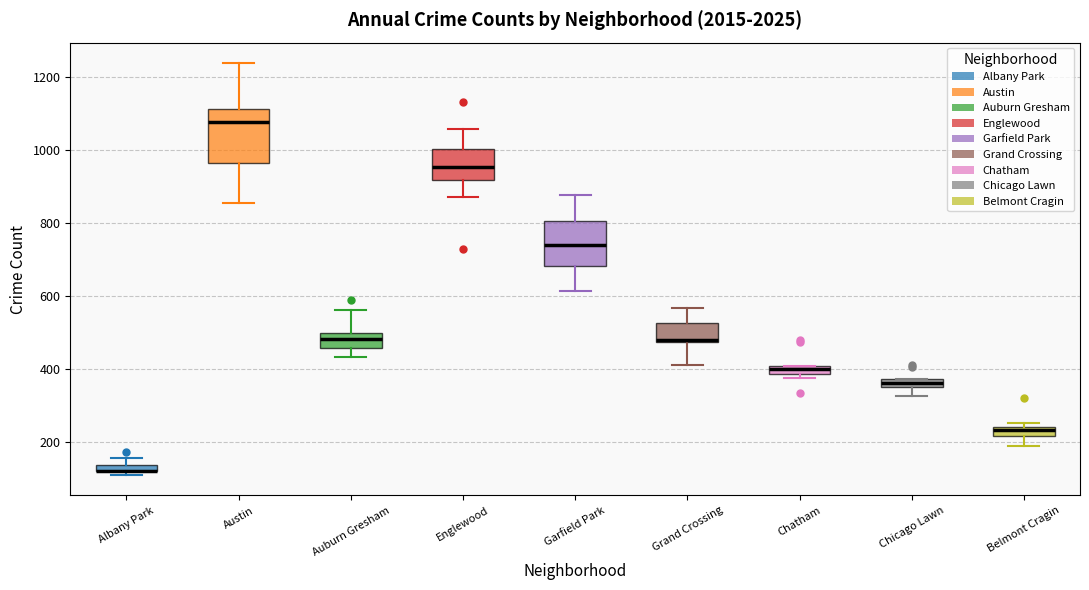

Where is the upper edge of the box for Austin on the y-axis? The values are not printed on the chart, so give them approximately, as read against the axis.

1120